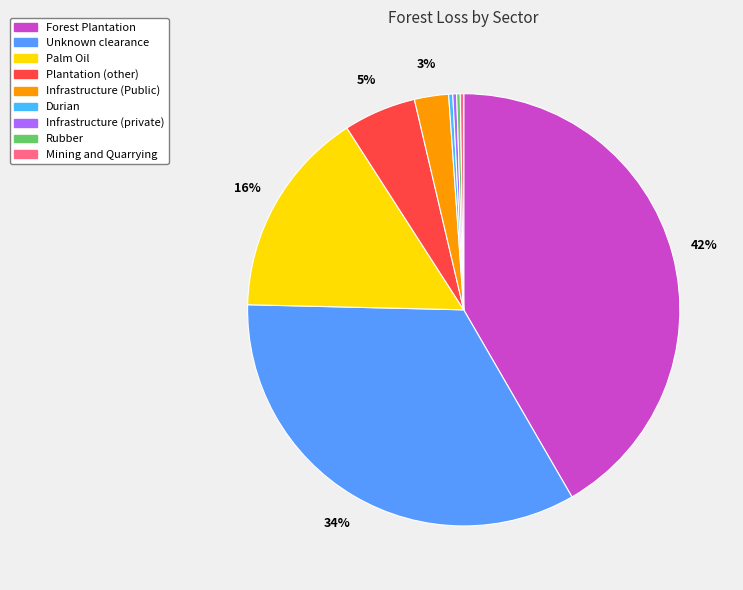

To the nearest percent, what is the difference between the Mining and Quarrying and Infrastructure (Public) slice percentages?

2%